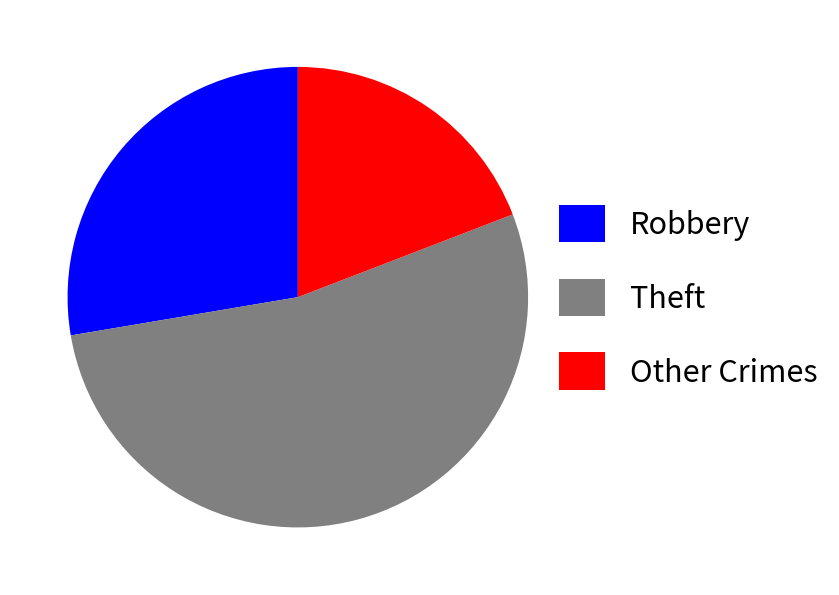

Is there any slice that represents more than half of the pie?

Yes